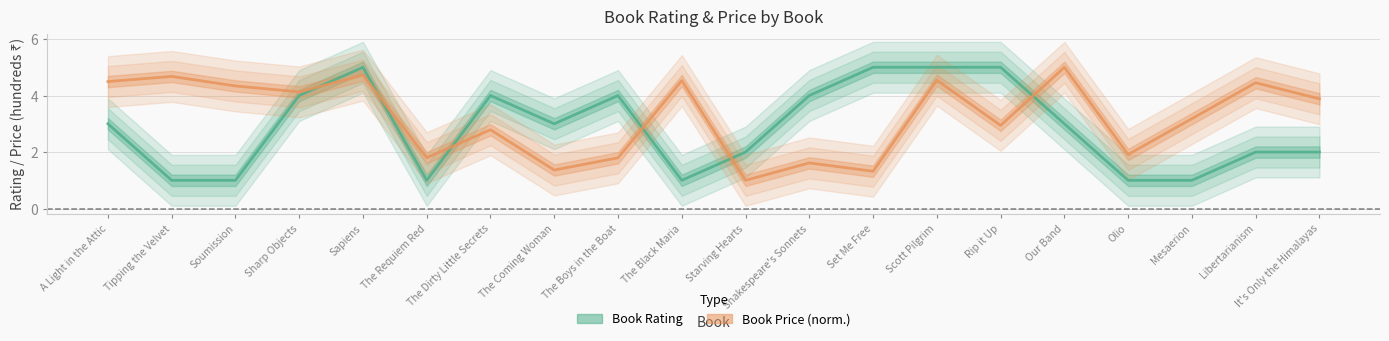

The Book Rating series shows 3.0 at The Coming Woman. True or false?

True